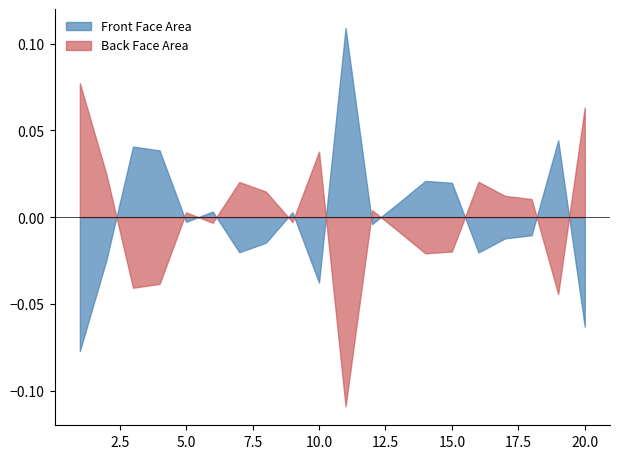

Rank the series by their maximum value, from lowest to highest.

Back Face Area, Front Face Area